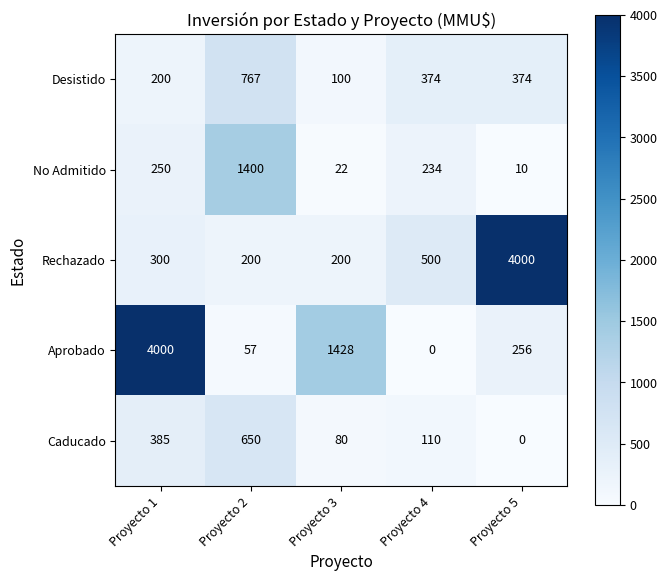

What value does the Desistido series have at Proyecto 1?

200